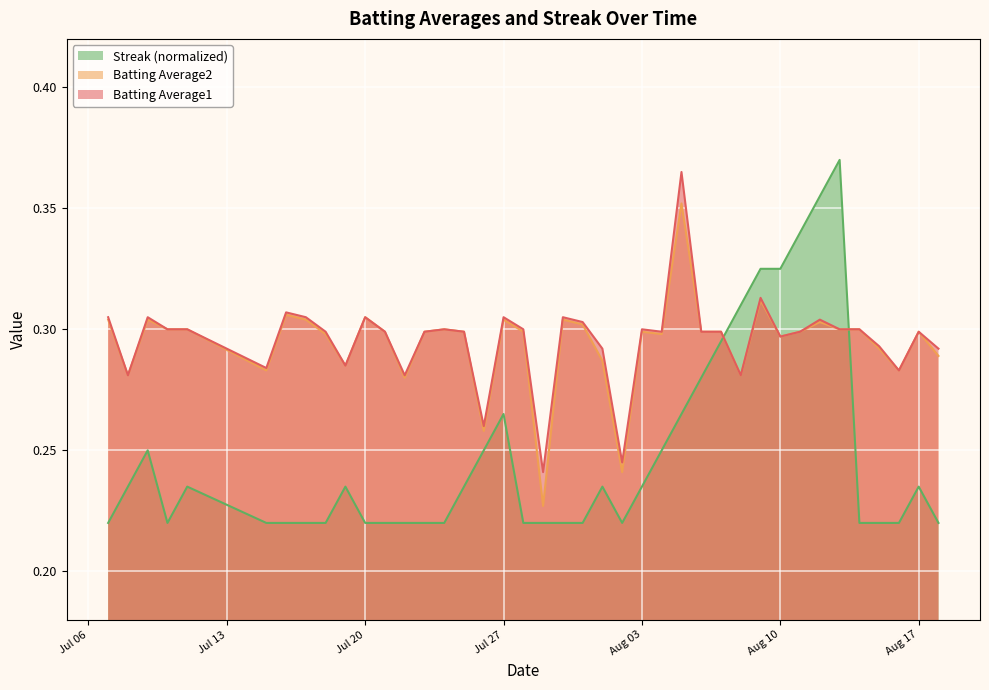

True or false: Batting Average2 and Streak intersect in this chart.

True